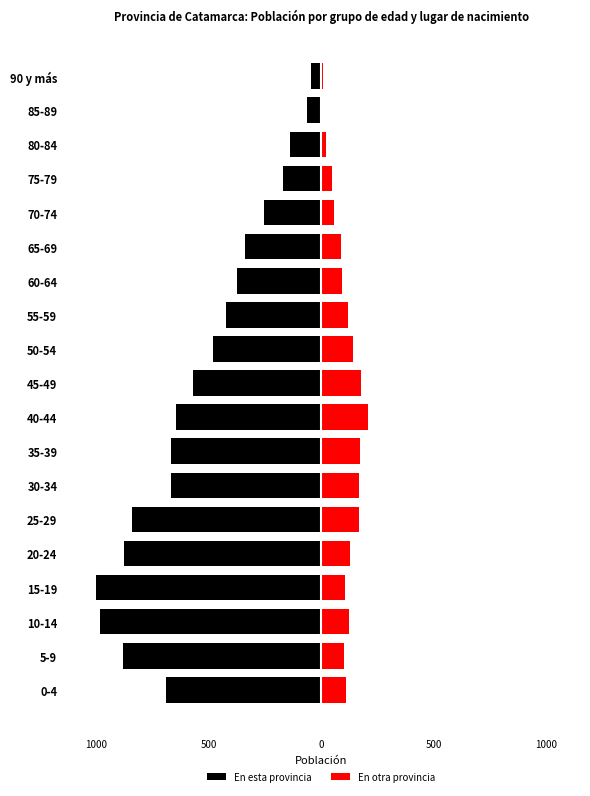

The En otra provincia series shows 83 at 25-29. True or false?

False